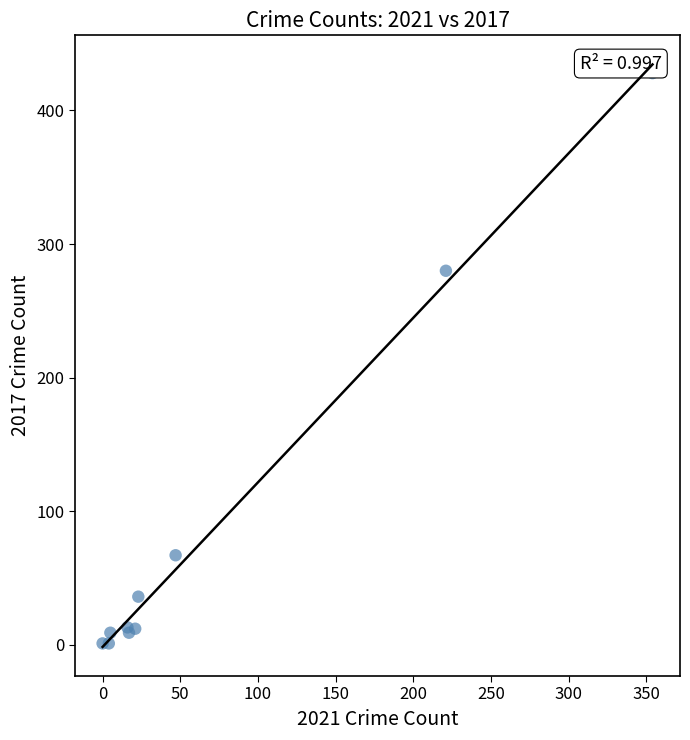

What Y value in the scatter plot is closest to 214?

280